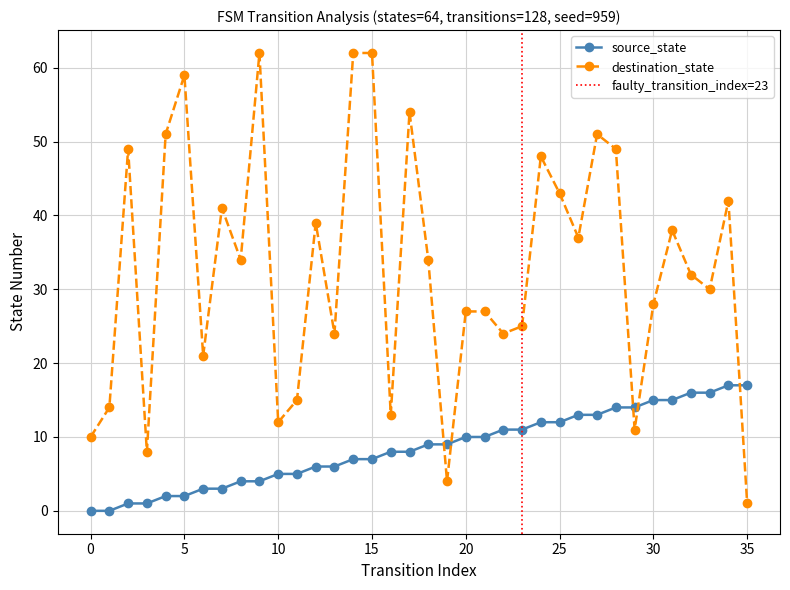

At which label is destination_state closest to 31?

32